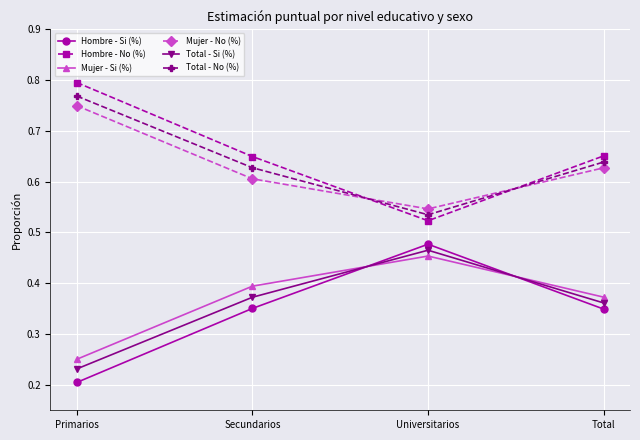

Between which two adjacent categories do Mujer - Si (%) and Hombre - Si (%) first intersect?

Secundarios and Universitarios